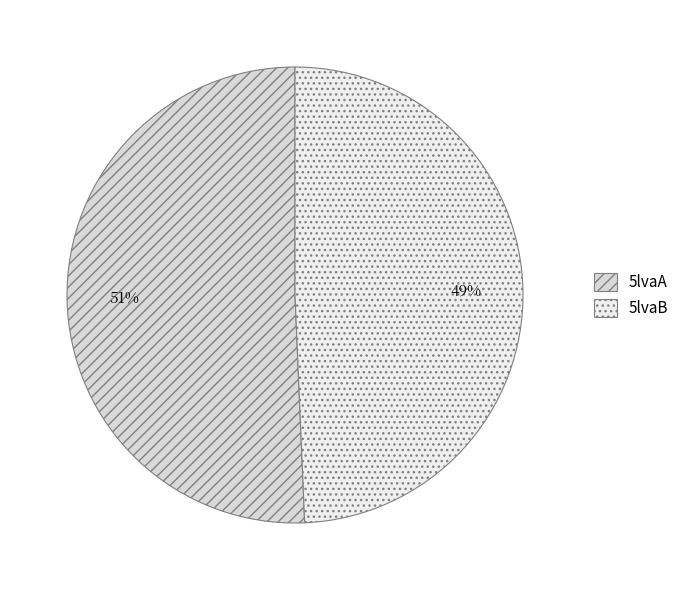

How many slices are in this pie chart?

2